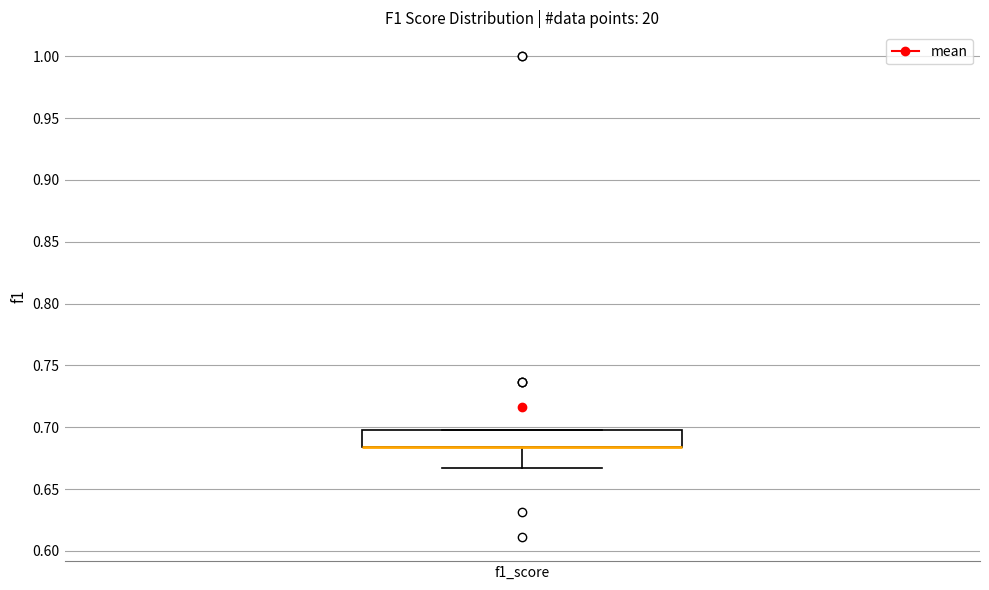

Read this box plot against the y-axis: the position of the median line, the range covered by the box, and the ends of both whiskers. The values are not printed on the chart, so give them approximately, as read against the axis.

median 0.685 (drawn on the box's lower edge), box 0.685 to 0.695, whiskers 0.665 to 0.695